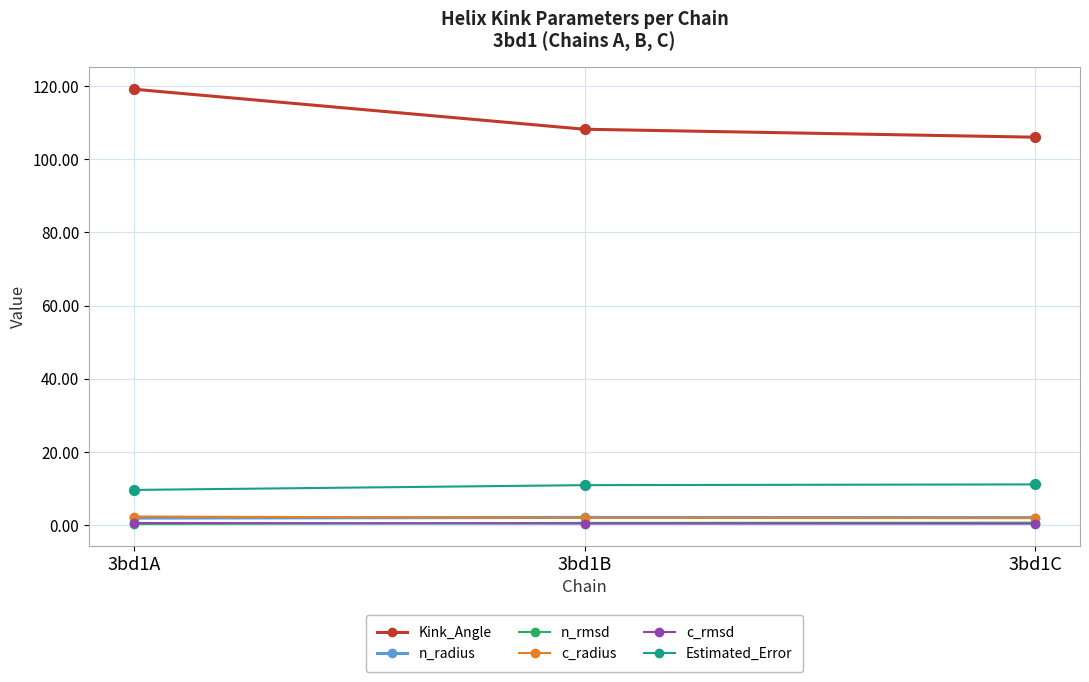

Which series has the largest range (max minus min)?

Kink_Angle